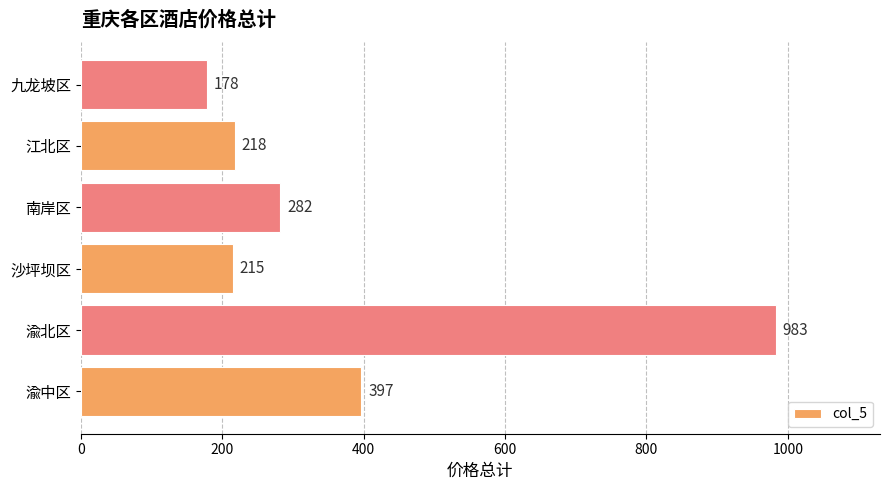

What is the greatest value displayed?

983